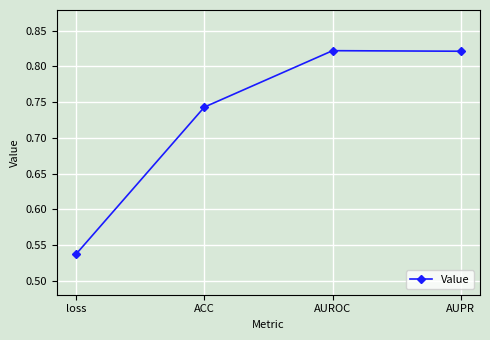

Between AUROC and ACC, which is larger?

AUROC